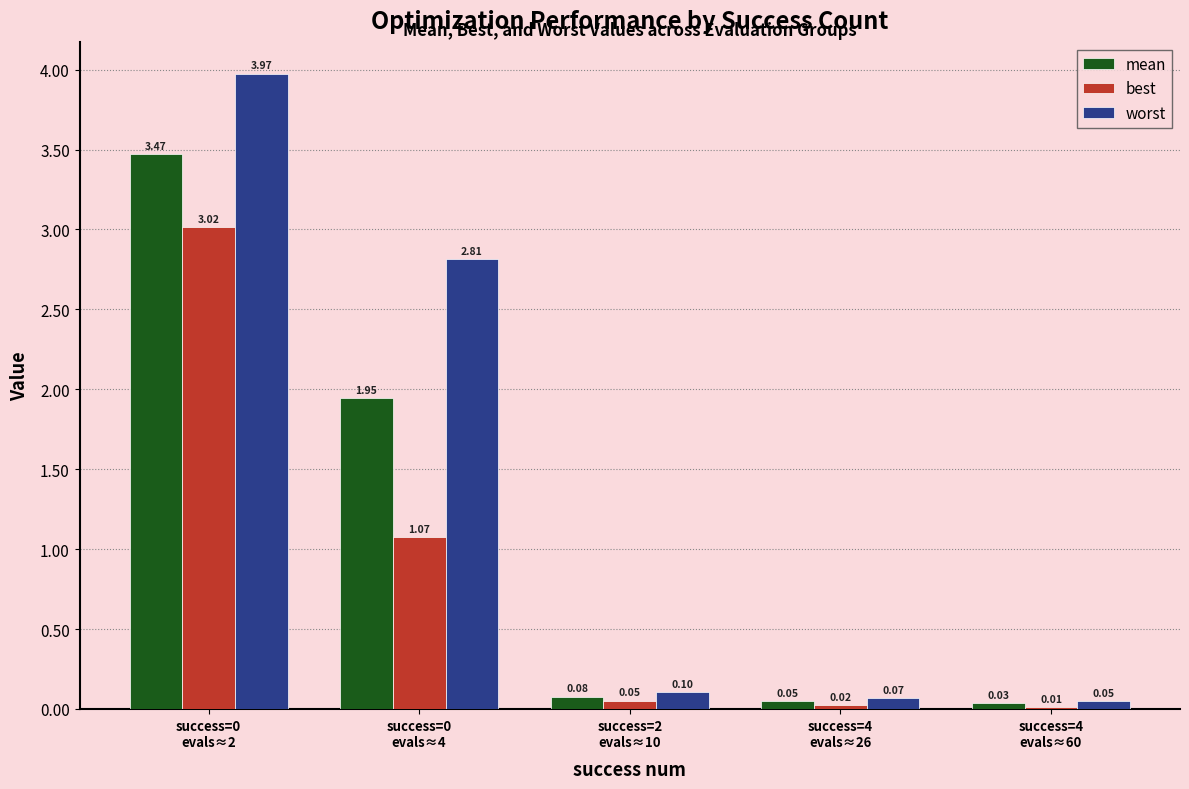

Which series has the largest range (max minus min)?

worst